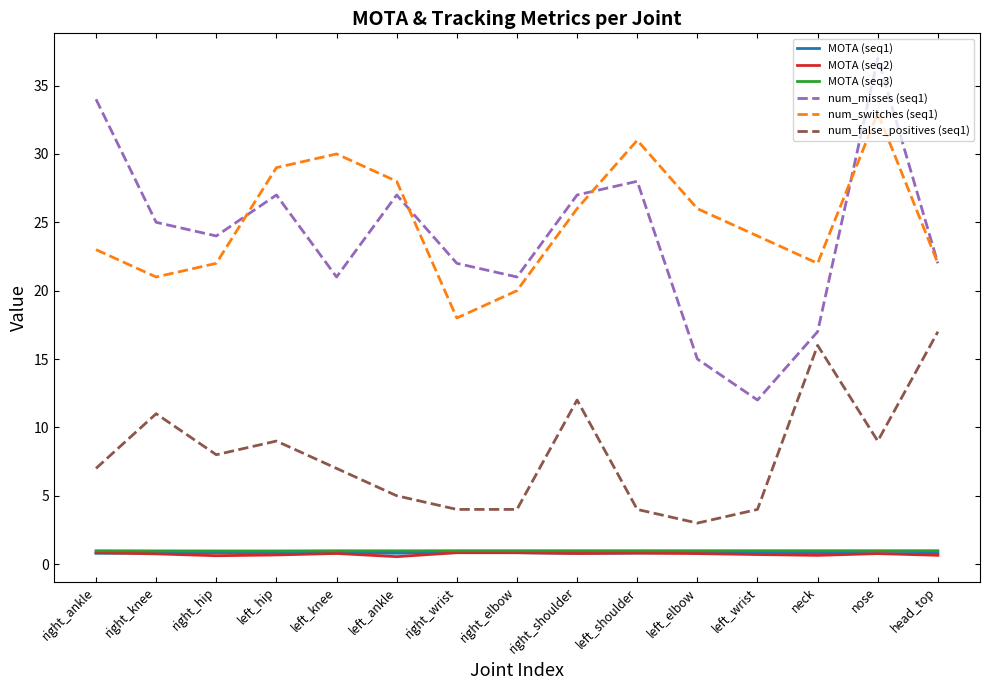

What is the sum of the MOTA (seq2) values at left_knee and right_shoulder?

1.6